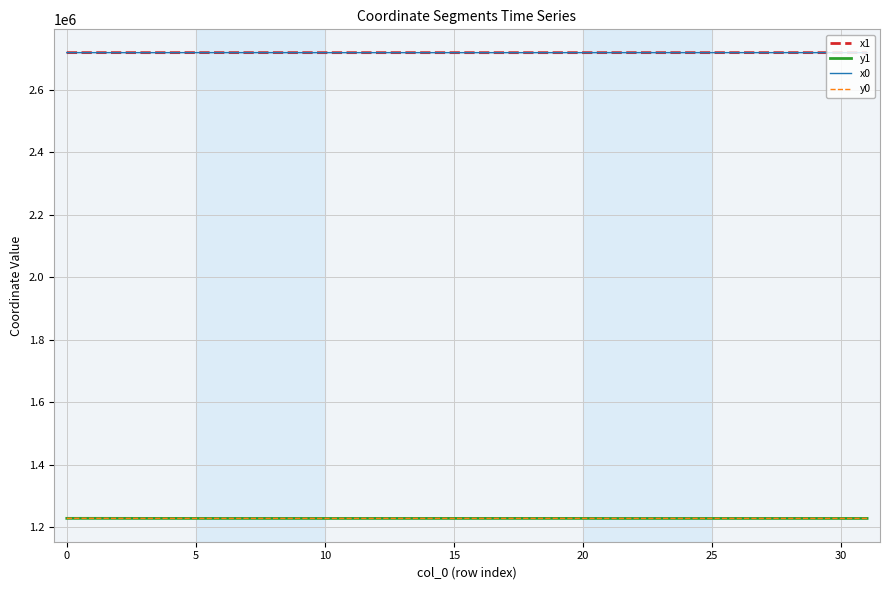

What is the lowest value of the y1 series?

1228671.2